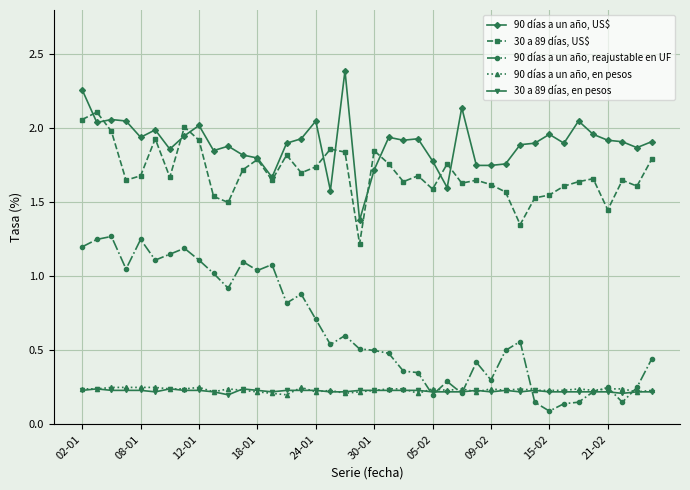

How many data points does each series have?

40